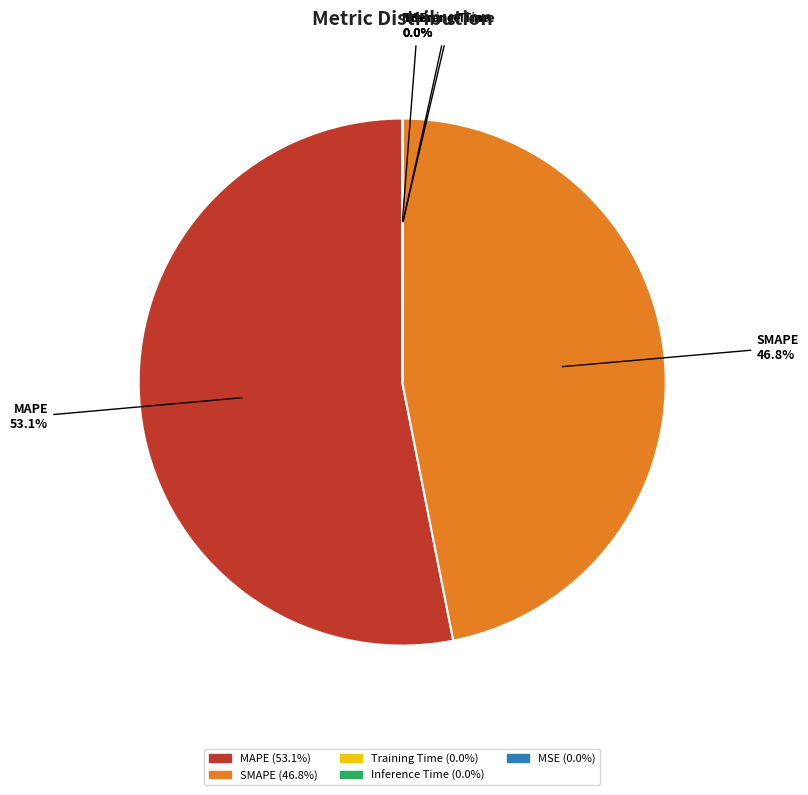

Does any single category account for the majority?

Yes